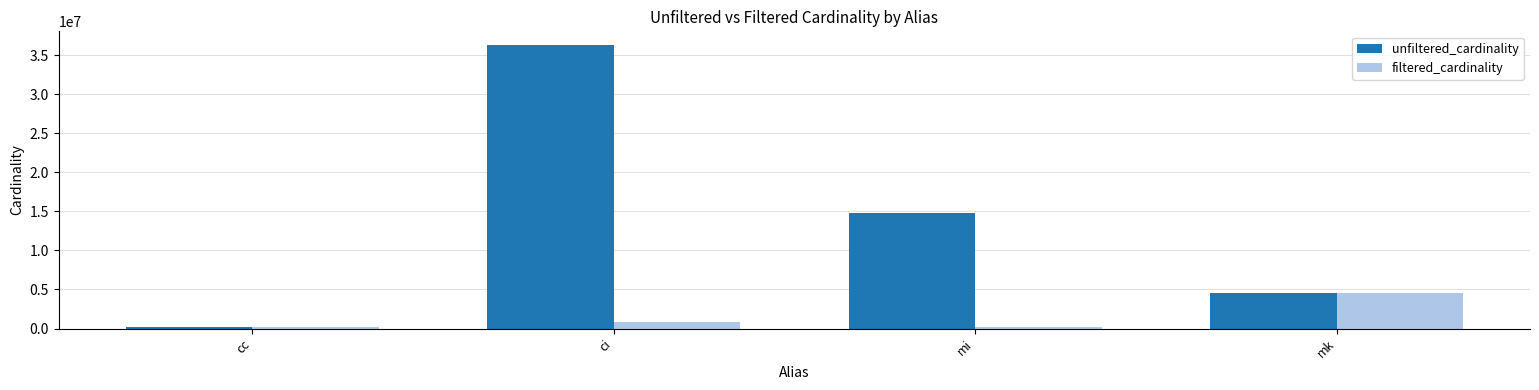

List the series in order of their peak value, highest first.

unfiltered_cardinality, filtered_cardinality